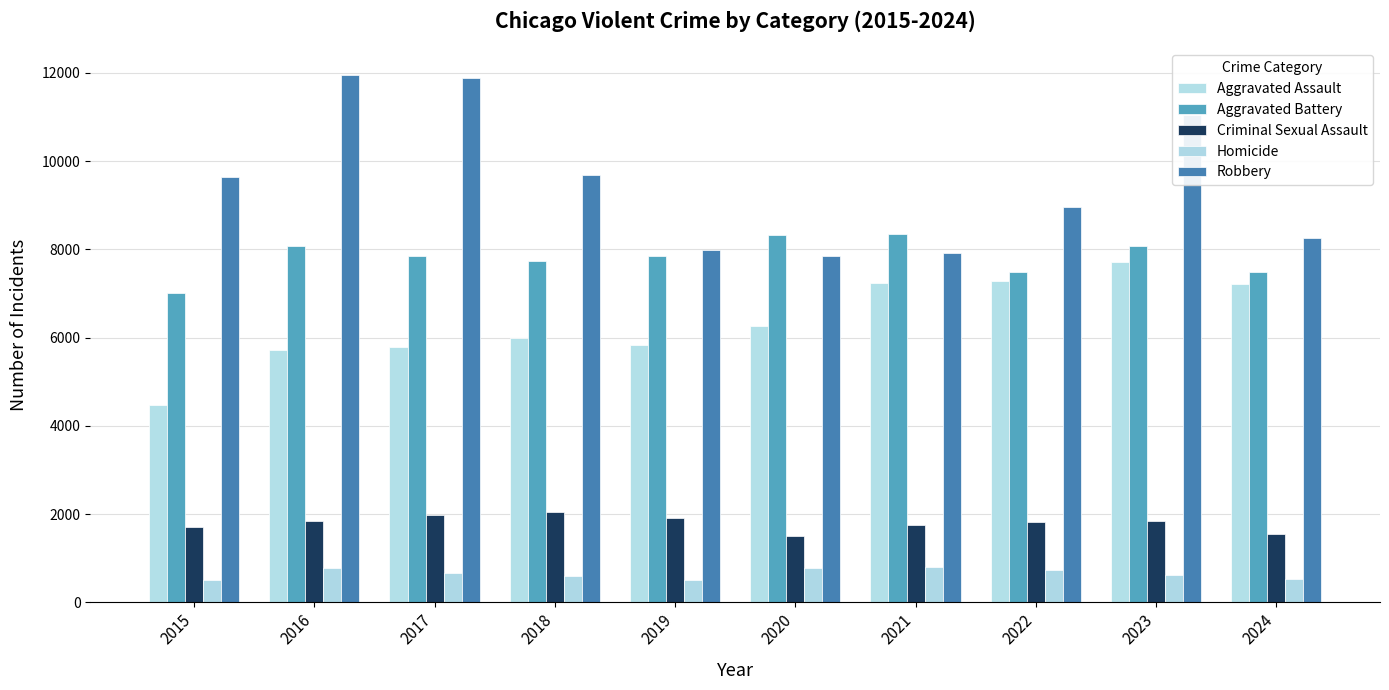

What is the value of the Homicide bar at the 2nd from the left?

786